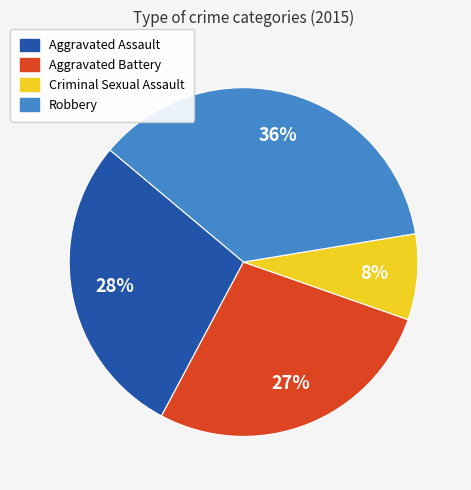

True or false: Criminal Sexual Assault accounts for 8% of the total.

True